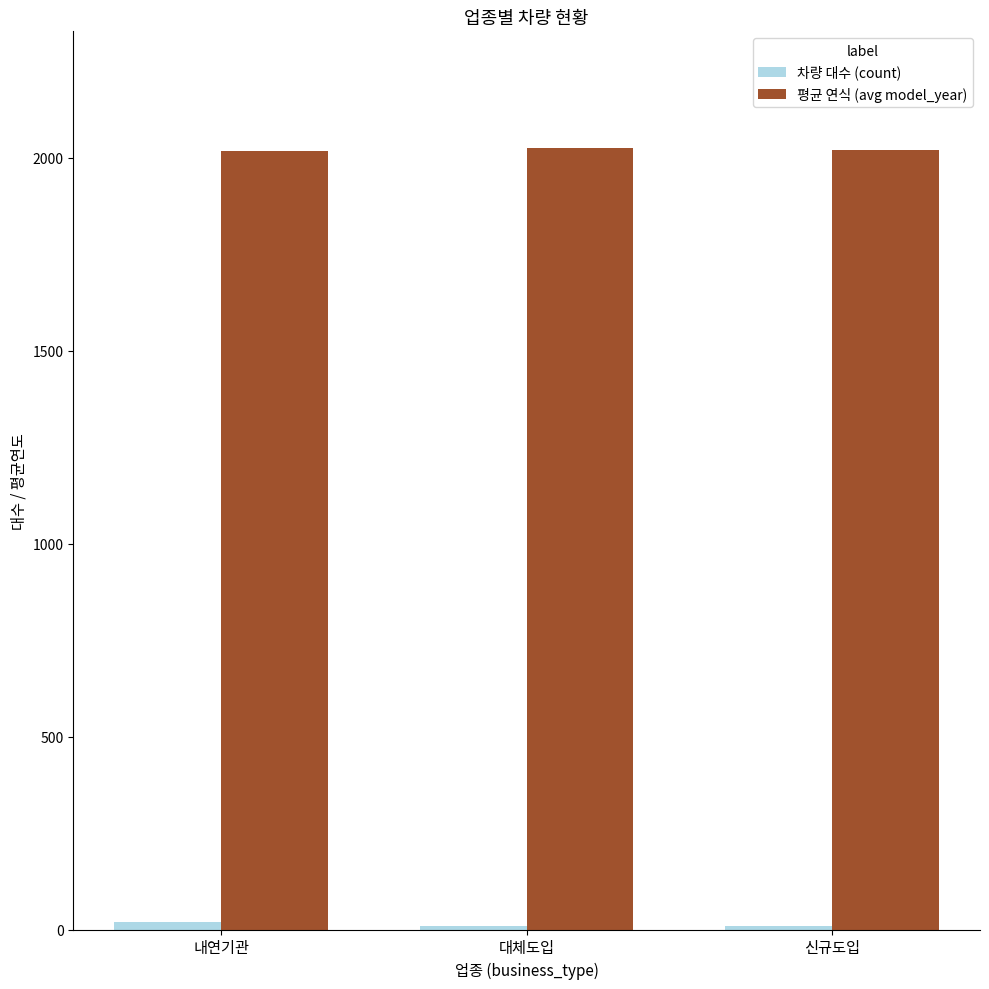

What is the maximum value for 평균 연식 (avg model_year)?

2024.5